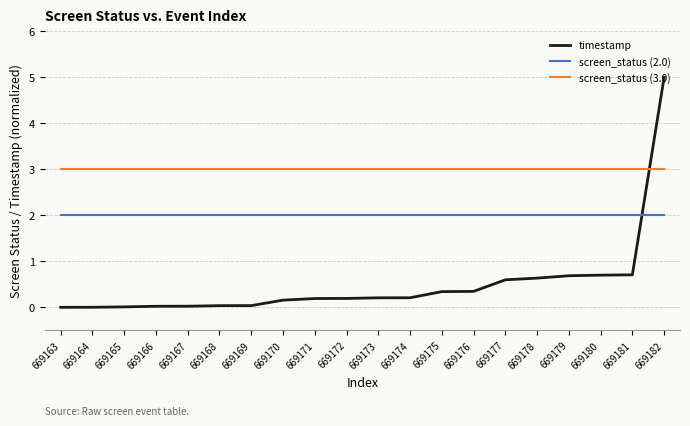

What are all the series names shown in the legend?

timestamp, screen_status (2.0), screen_status (3.0)